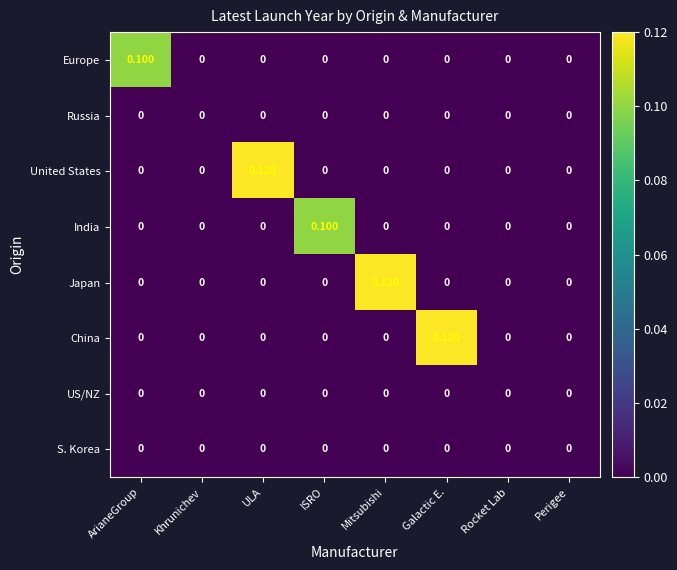

How many data points in United States are above 0?

1